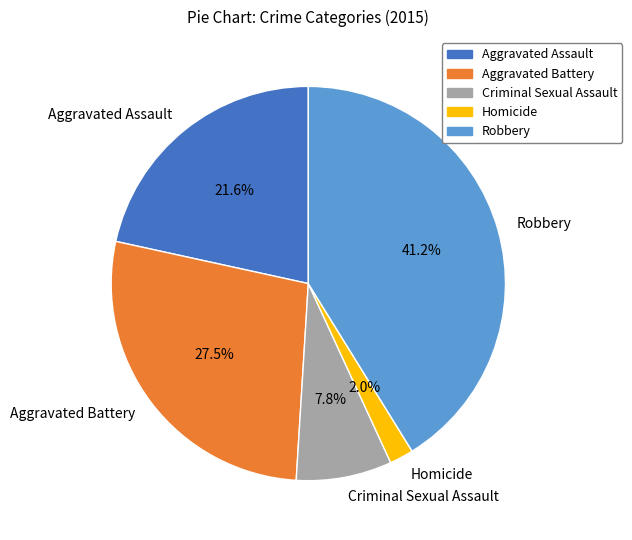

Is Criminal Sexual Assault the majority of the pie?

No